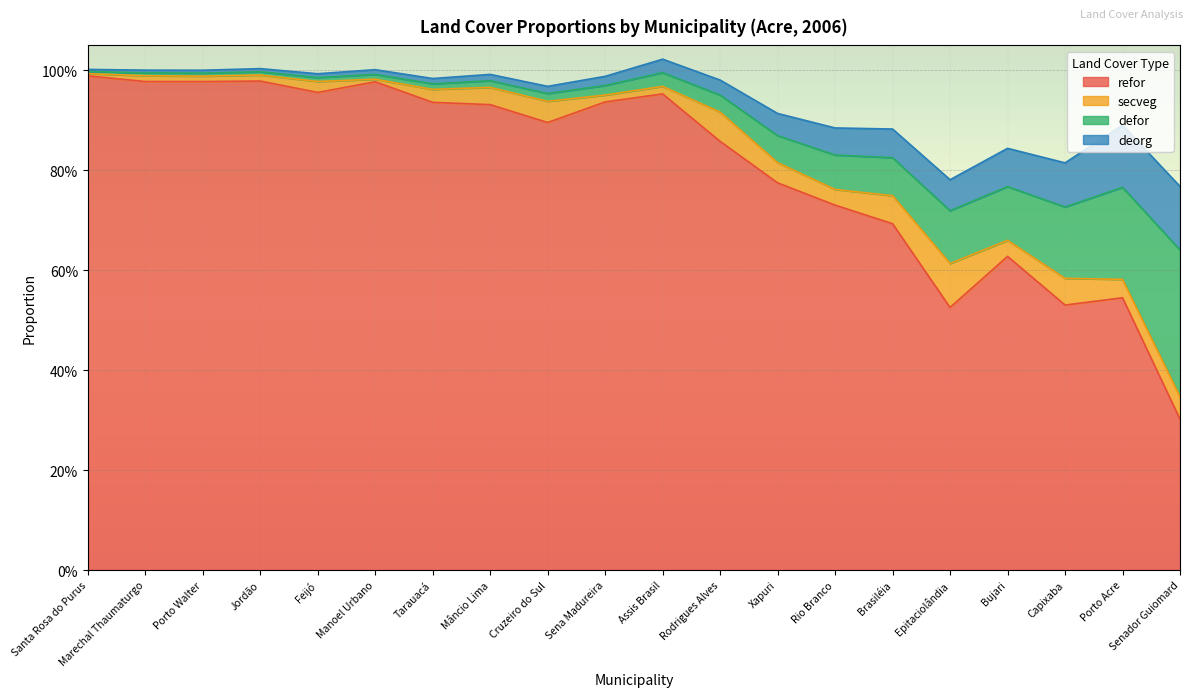

Read the deorg value at Capixaba.

0.1